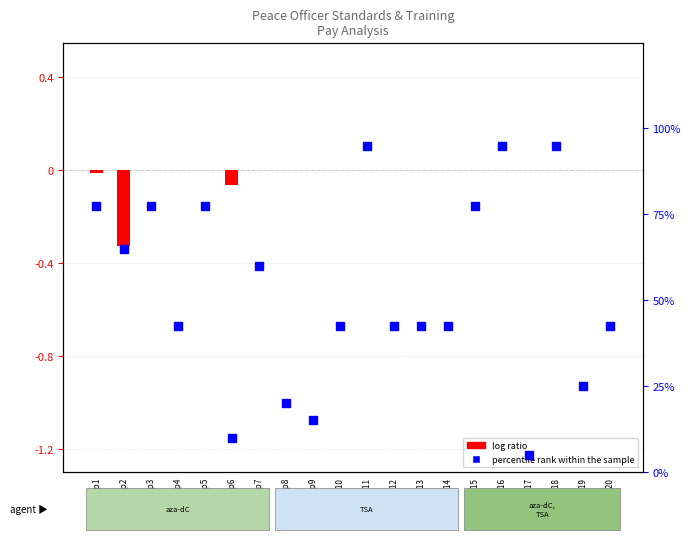

Which series contains the highest Y value?

percentile rank within the sample